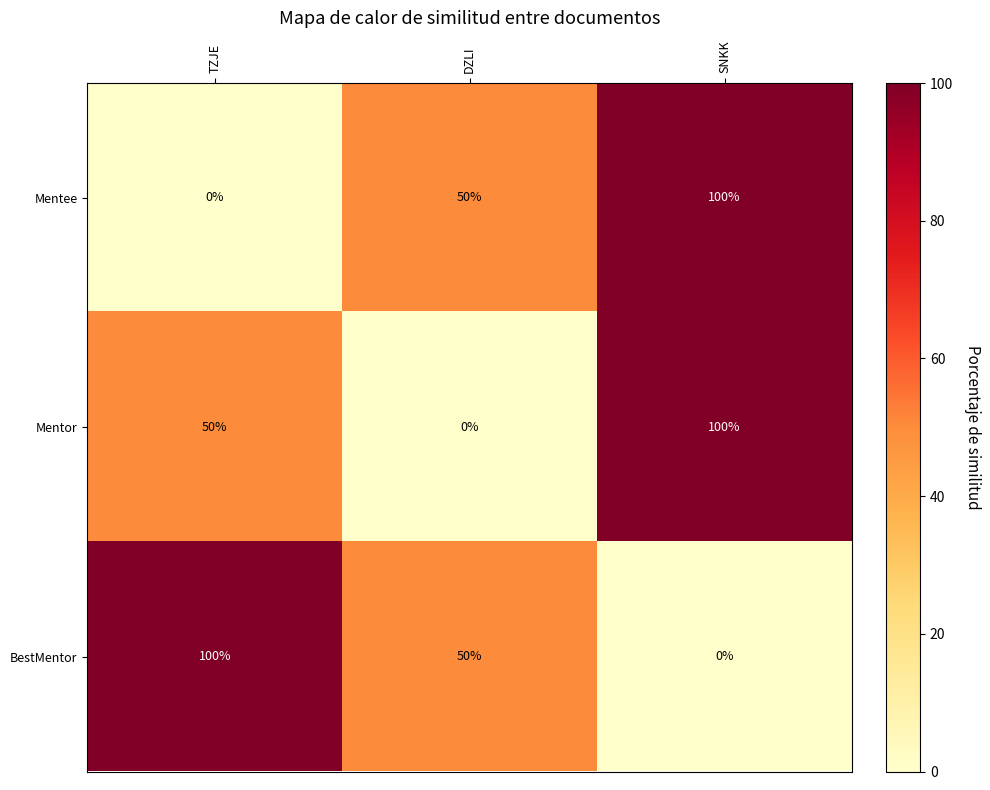

Reading left to right, extract all data points from this chart.

Mentee: 0	50	100
Mentor: 50	0	100
BestMentor: 100	50	0